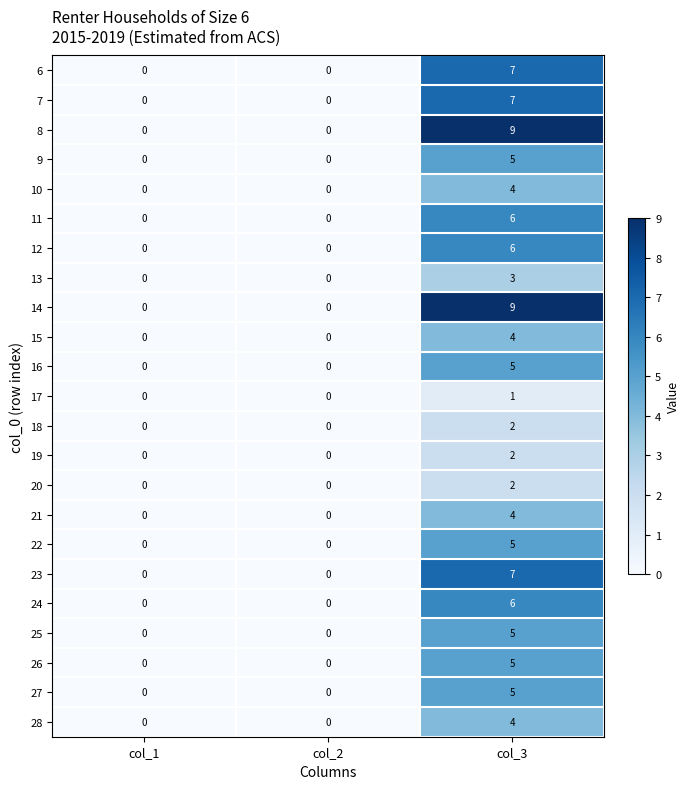

Is the value of 7 at col_3 greater than the value of 12 at col_2?

Yes